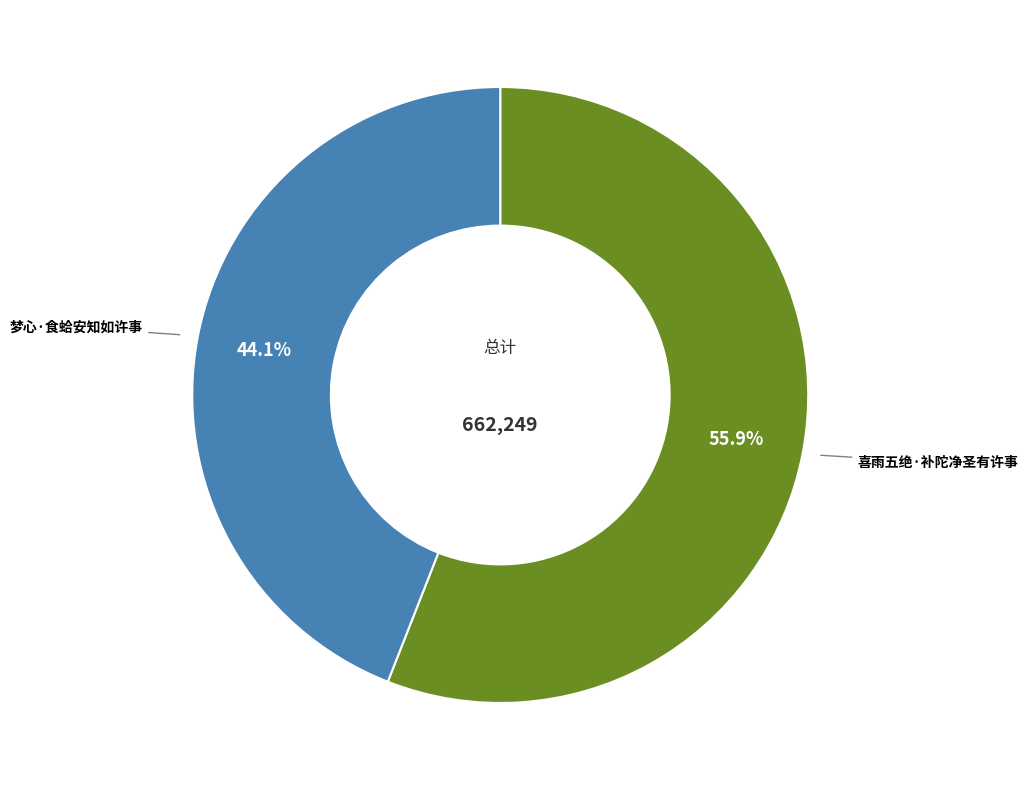

Is there a majority slice in this chart?

Yes